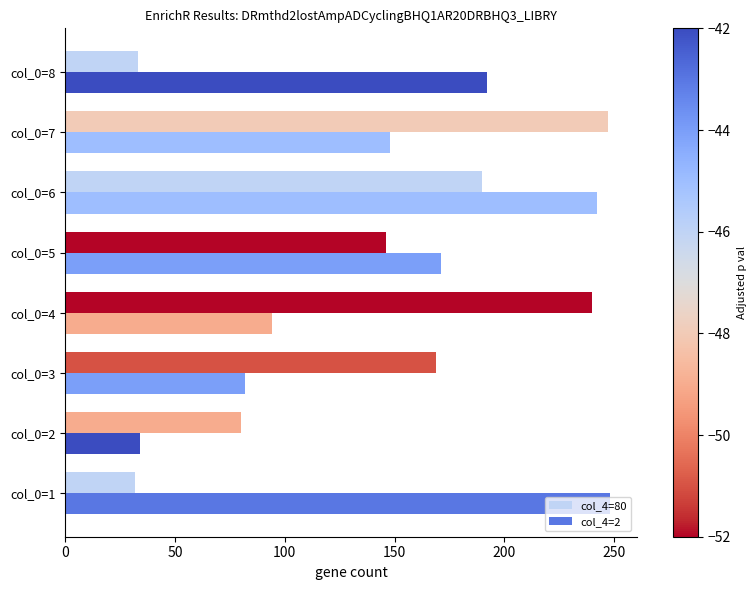

Which series has the largest total across all categories?

col_4=2